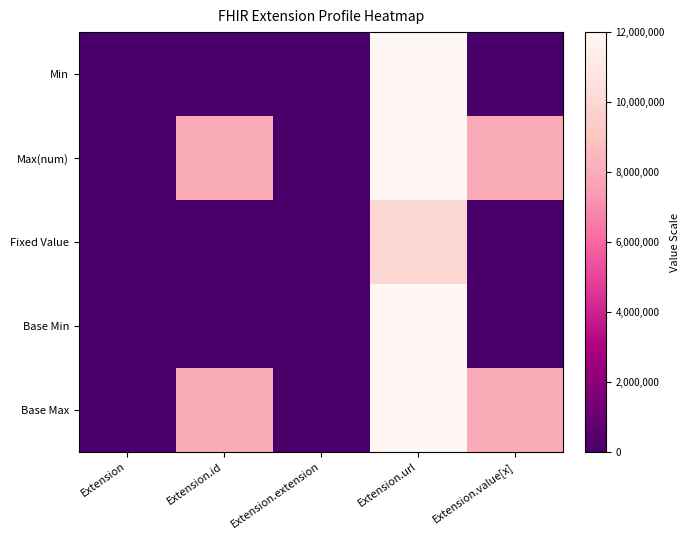

What is the total value across all series at Extension.value[x]?

16000000